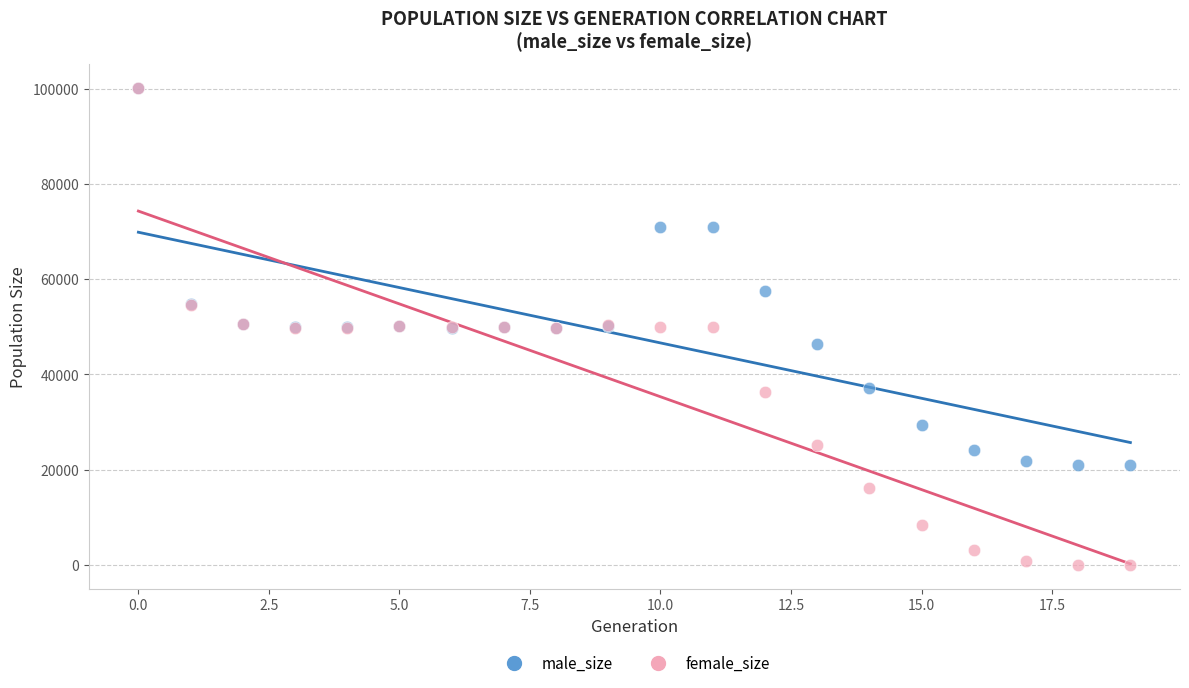

In the male_size series, what Y value is closest to 60602?

57581